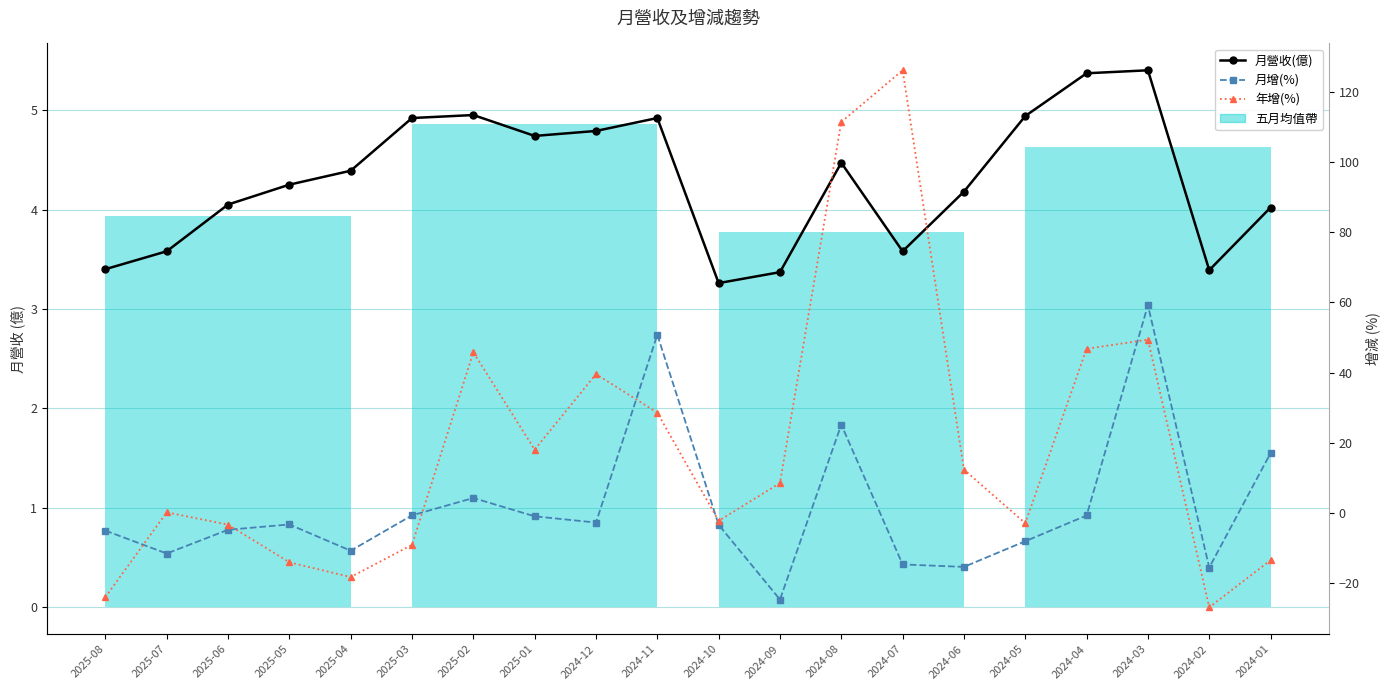

At which label is 月營收(億) closest to 4?

2024-01